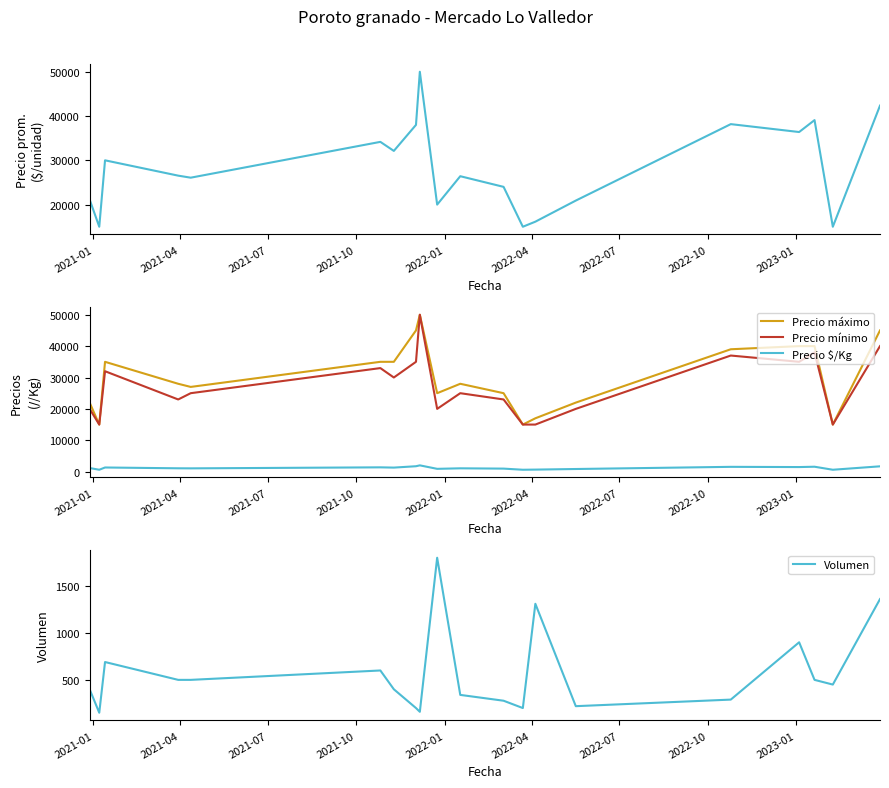

True or false: Precio mínimo has more than 0 interior local peaks.

True